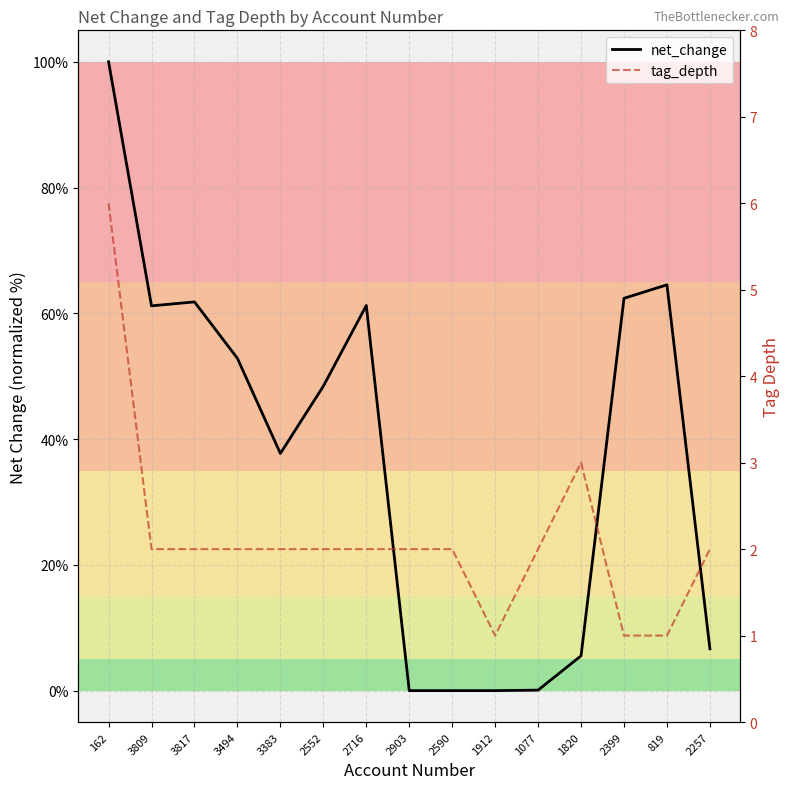

Where do net_change and tag_depth first cross each other?

2716 and 2903